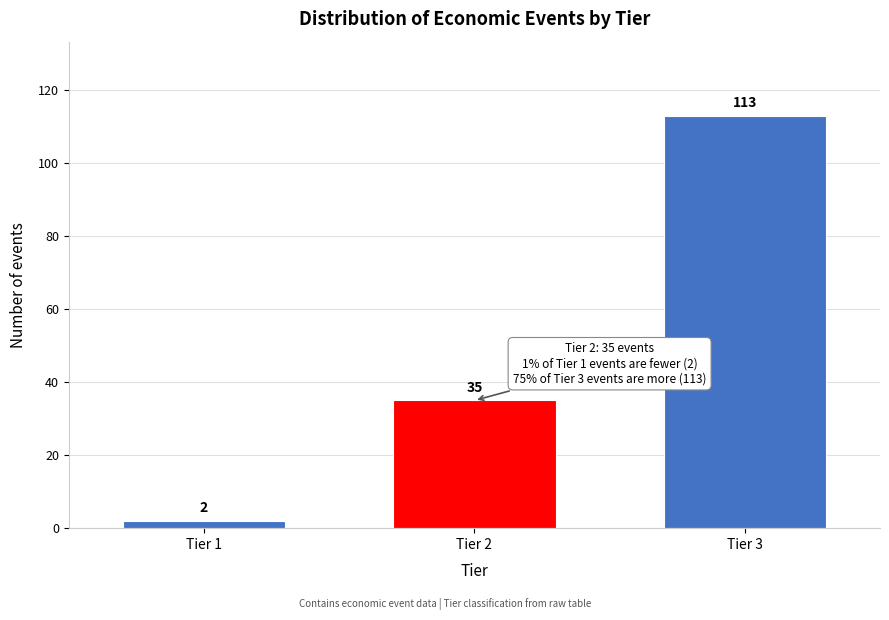

Reading left to right, extract all data points from this chart.

Tier 1=2	Tier 2=35	Tier 3=113